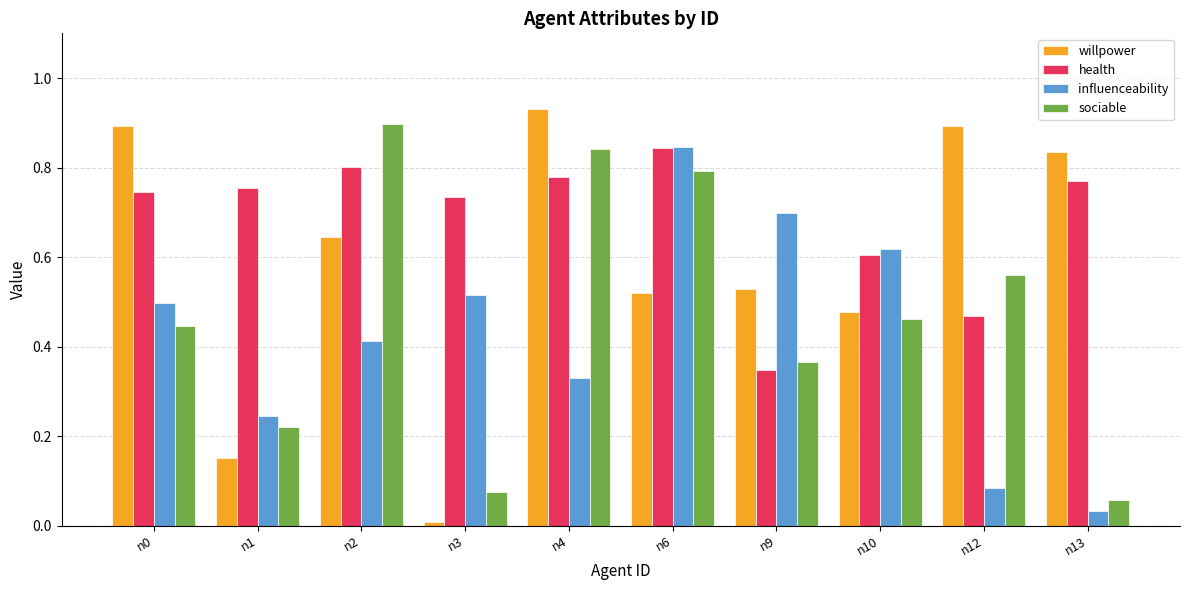

At which label does willpower reach its peak?

n4